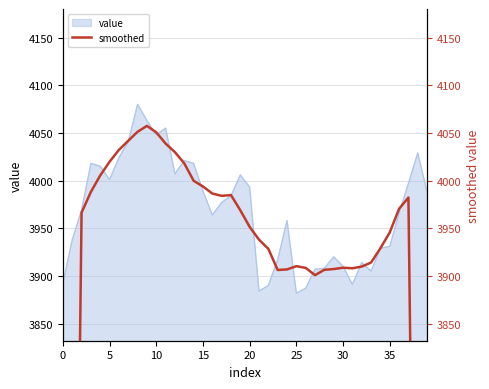

Does the chart have visible grid lines?

Yes